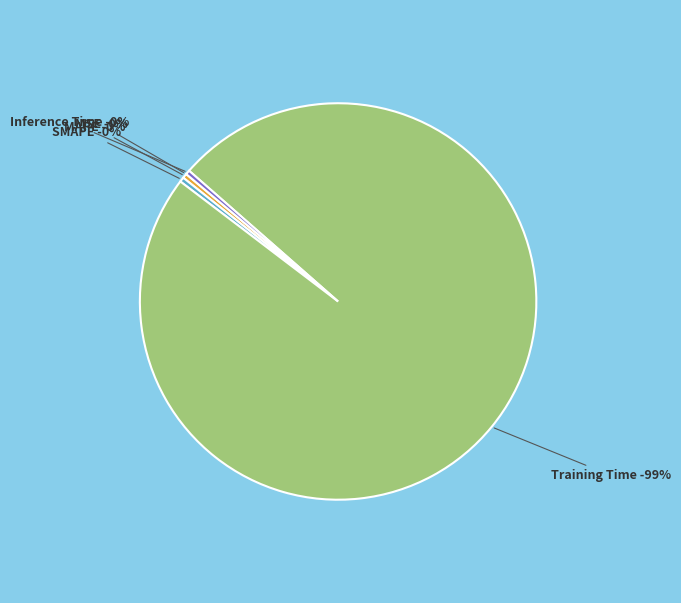

Which slice is the largest?

Training Time